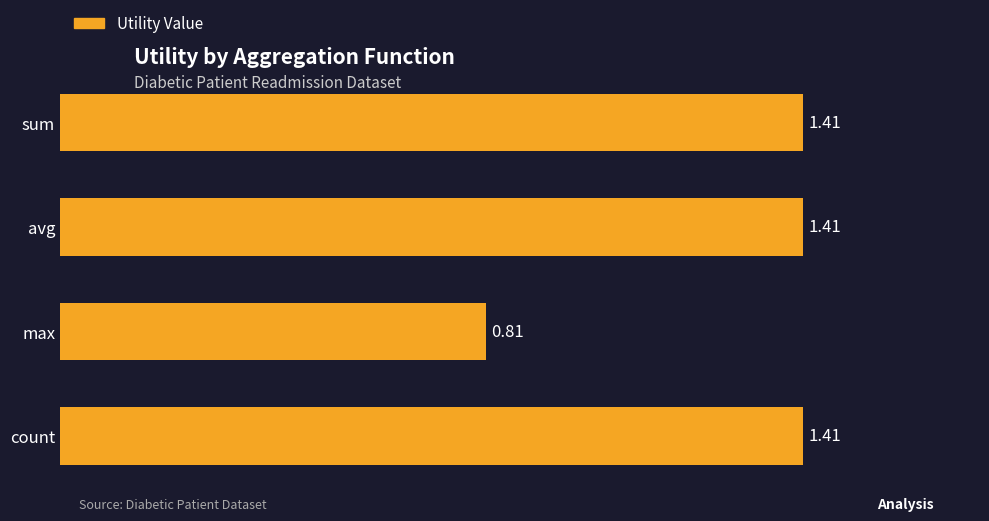

What is the average value?

1.3